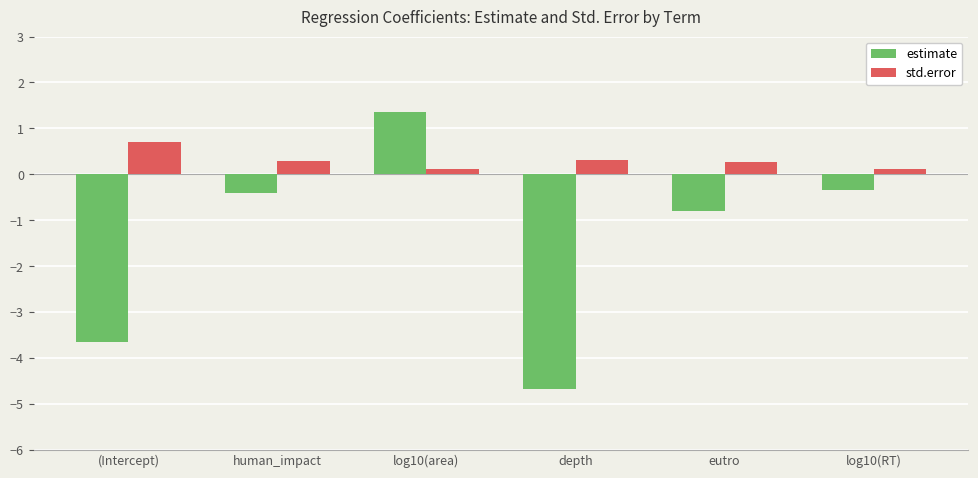

At which category is the sum across all series the highest?

log10(area)